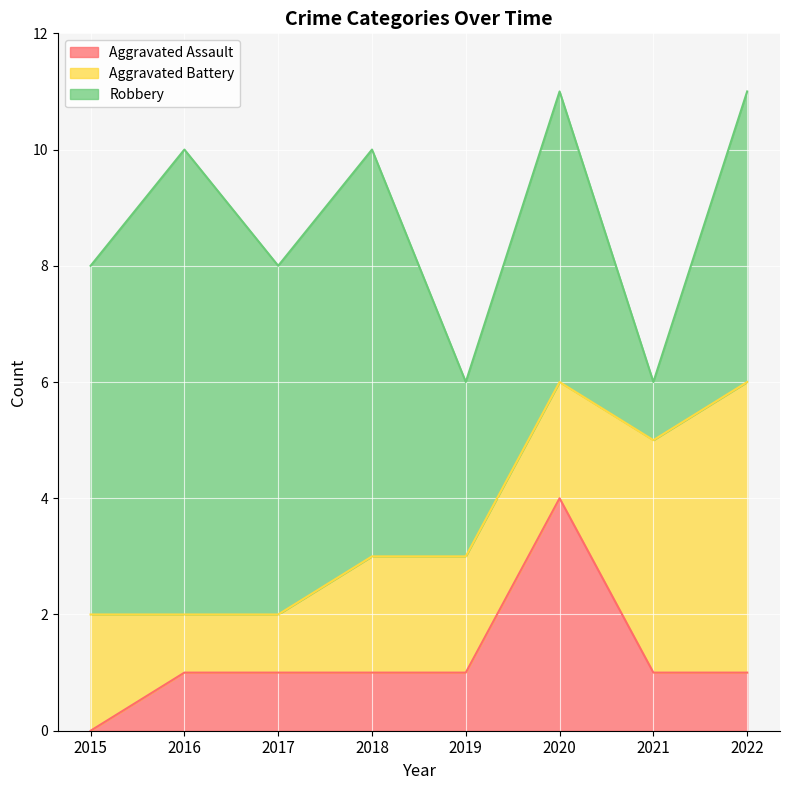

The value of Aggravated Battery at 2017 is 1. True or false?

False